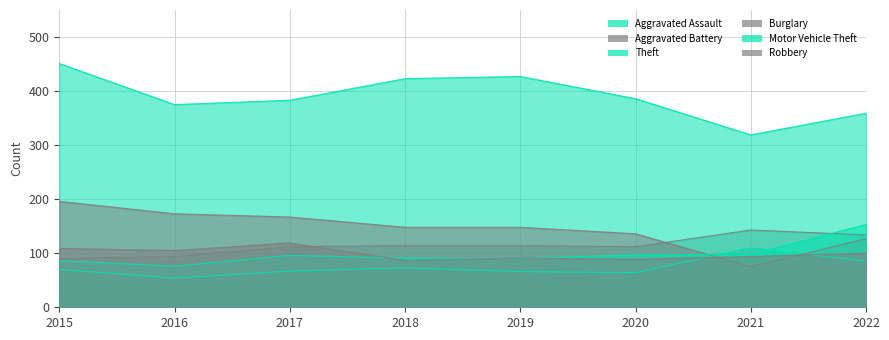

Reading left to right, extract all data points from this chart.

Aggravated Assault: 70	54	67	73	66	64	110	85
Aggravated Battery: 90	94	112	114	114	112	143	134
Theft: 451	375	383	423	427	386	319	359
Burglary: 196	173	167	148	148	136	75	127
Motor Vehicle Theft: 86	76	96	91	90	97	98	153
Robbery: 109	105	119	87	91	89	94	100